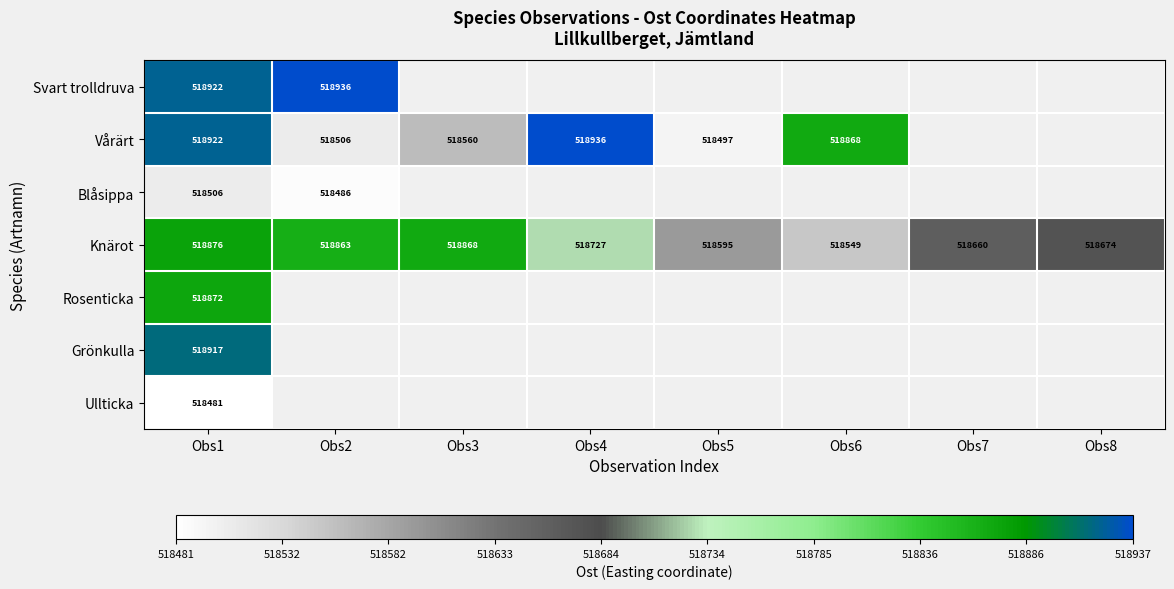

At which label is Vårärt closest to 0?

Obs5